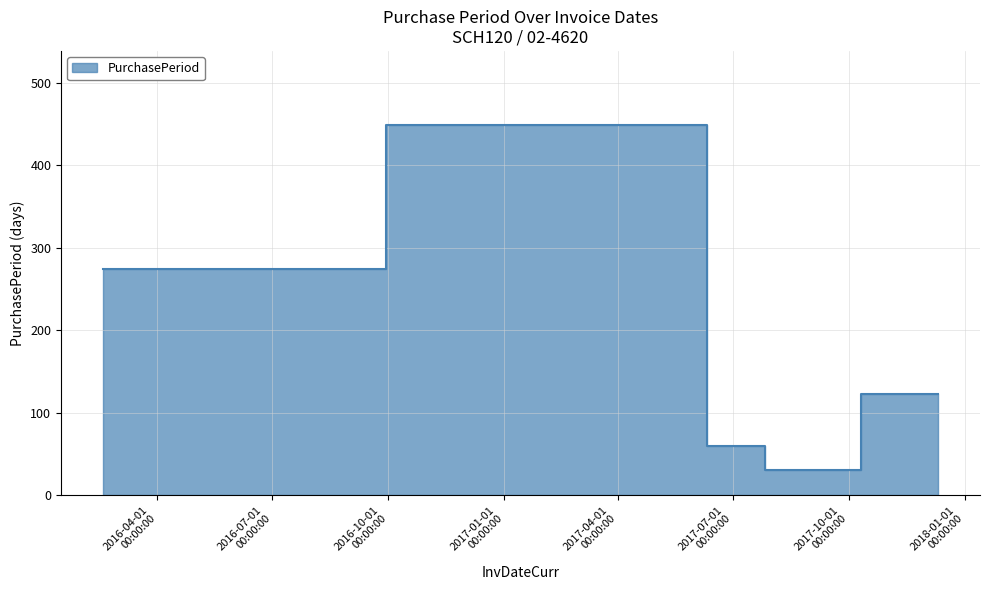

What is the sum of all values?

936